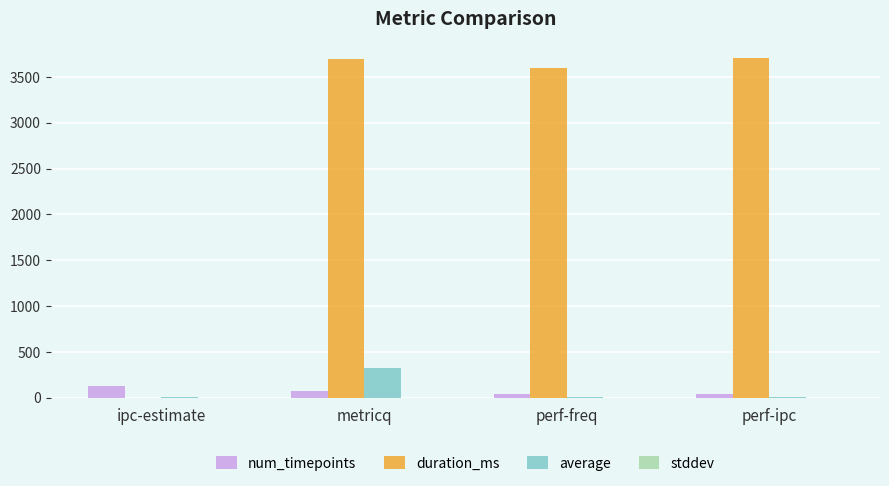

What is the difference between the num_timepoints values at perf-freq and perf-ipc?

1.0